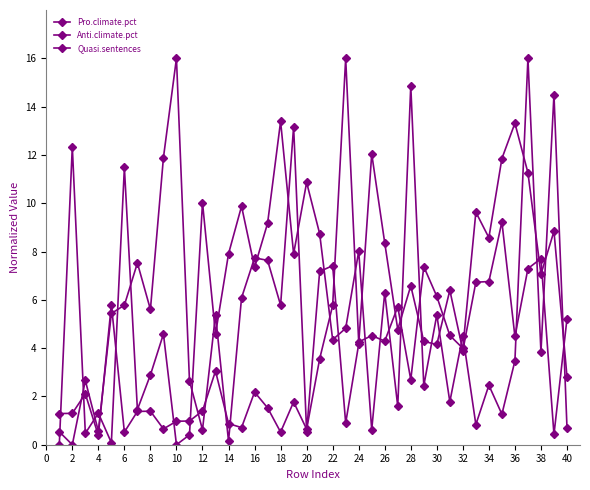

How many positive values does the Pro.climate.pct series have?

39